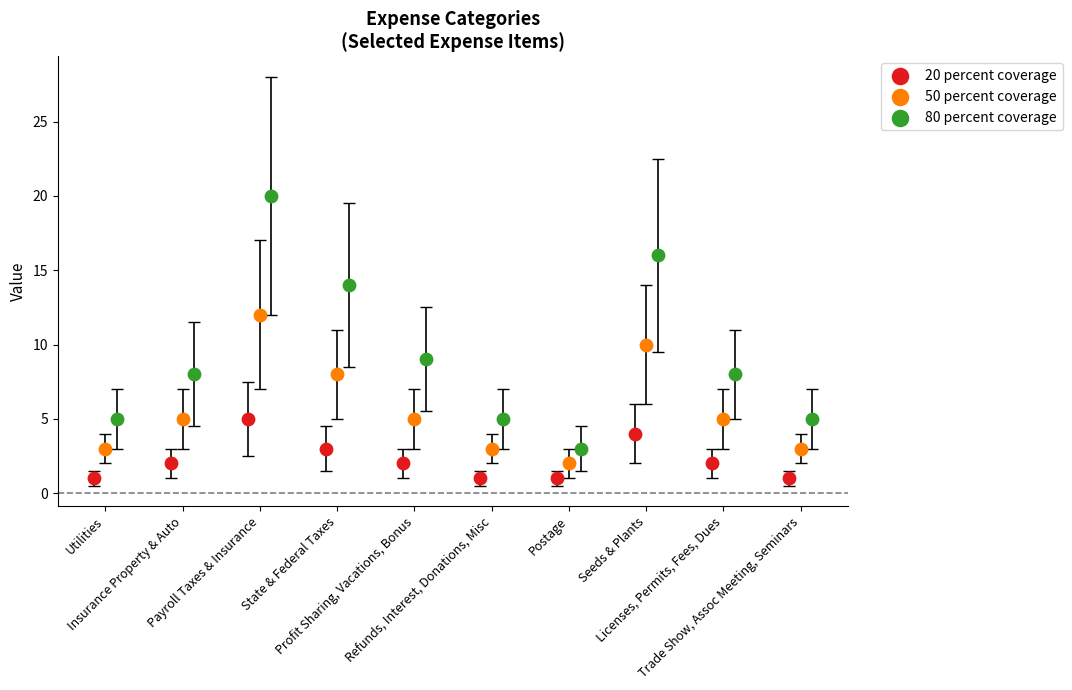

Which series contains the highest Y value?

80 percent coverage